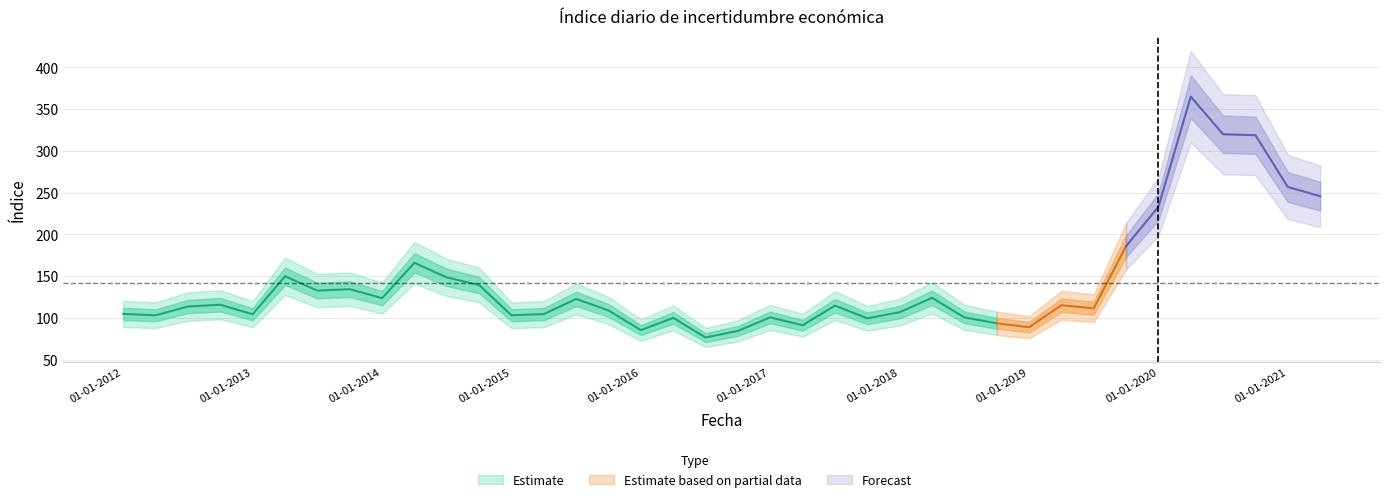

What is the difference between the maximum and second lowest values?

280.4